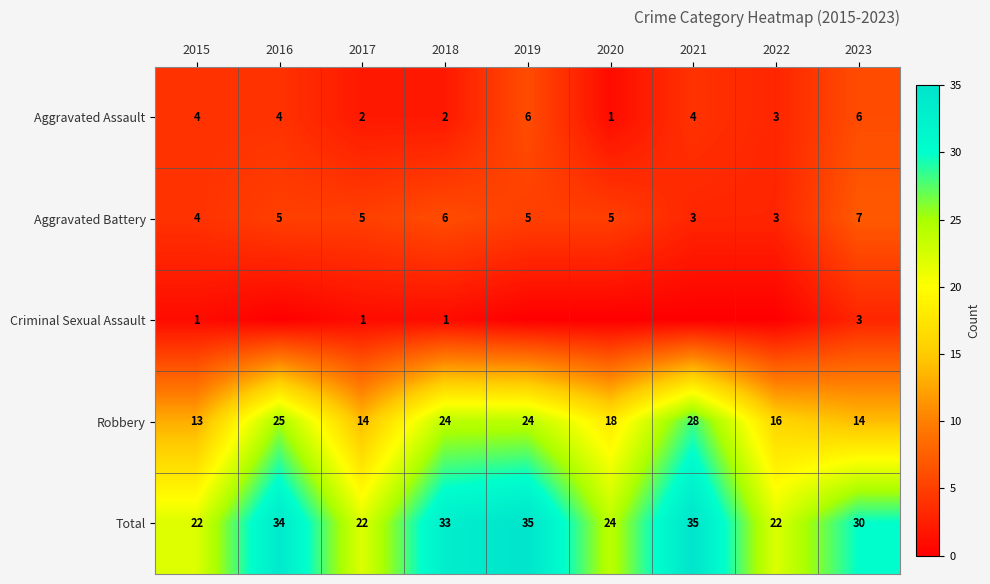

What is the difference between the highest and lowest values at 2015?

21